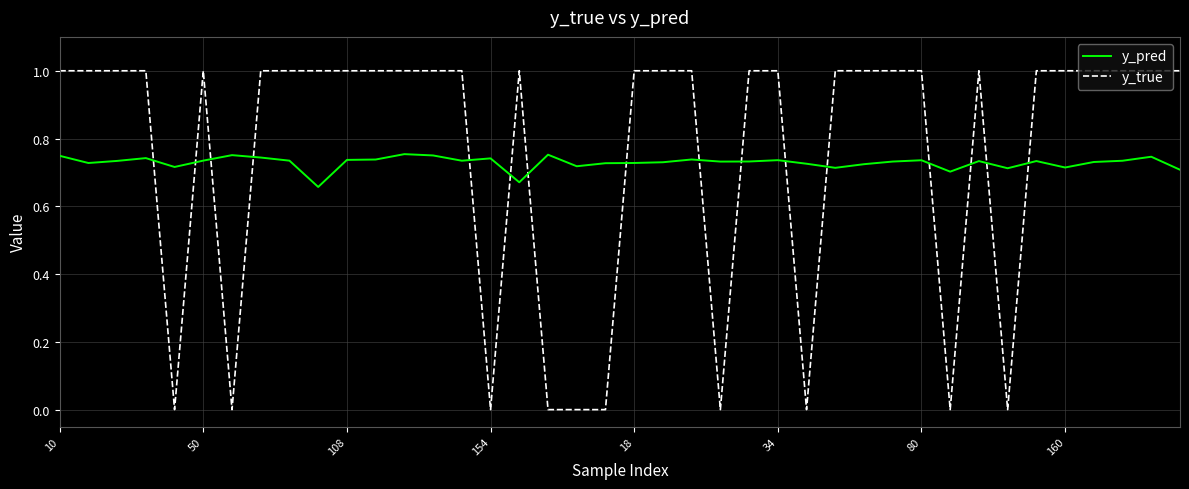

What is the difference between the maximum and minimum values in the y_true series?

1.0